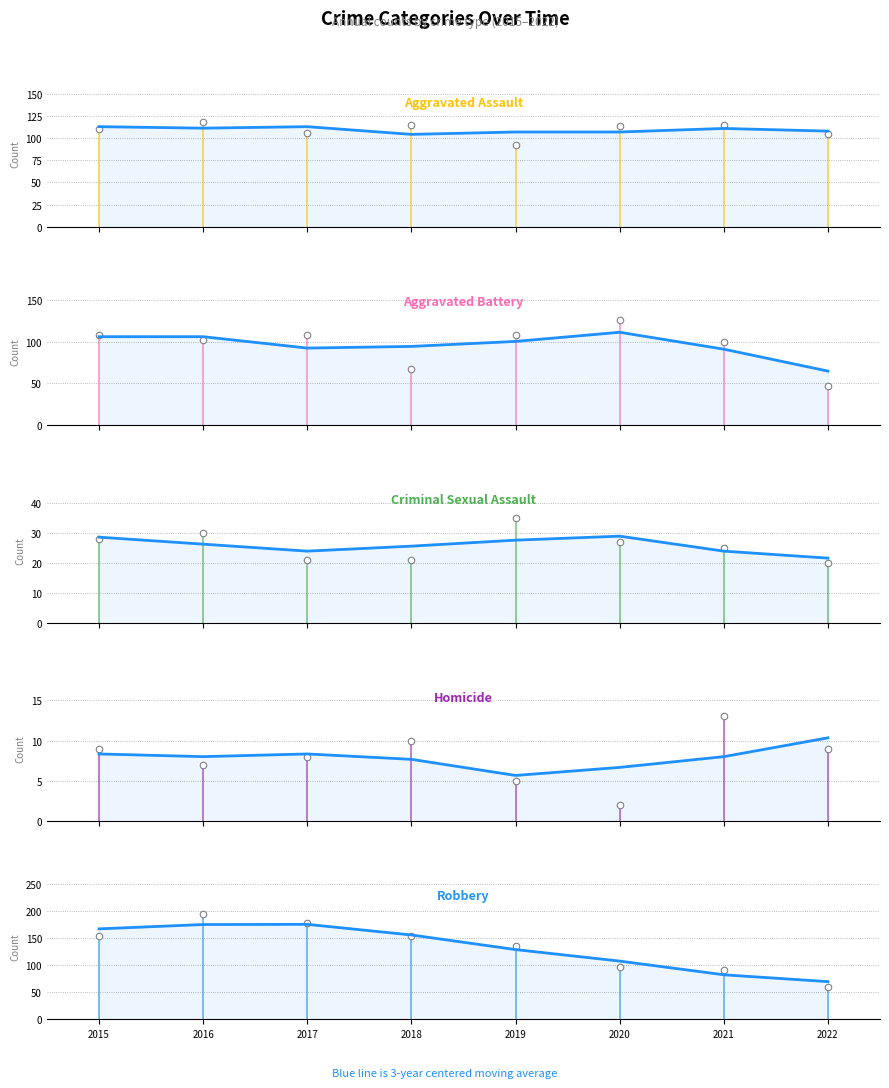

Which series reaches the minimum Y coordinate?

Homicide